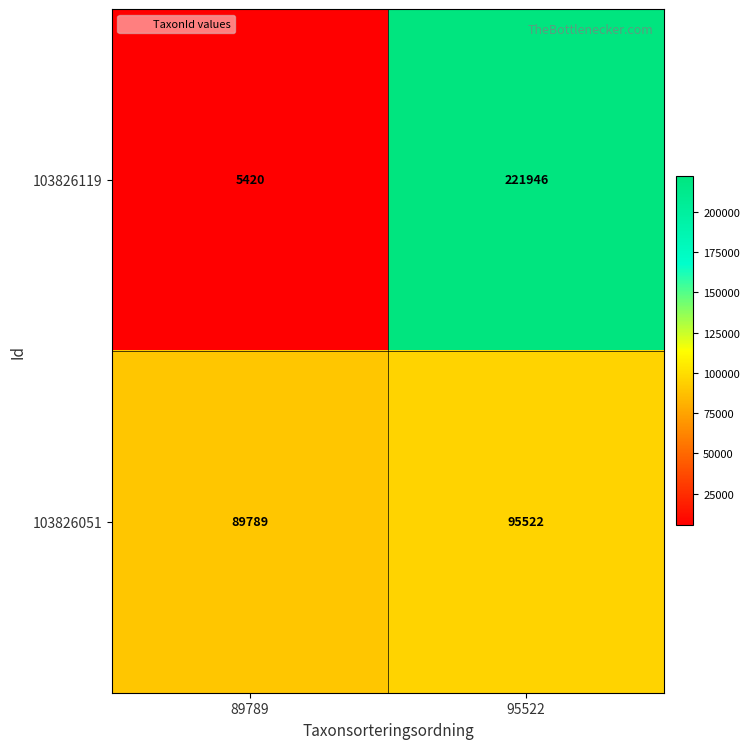

What is the total value across all series at 89789?

95209